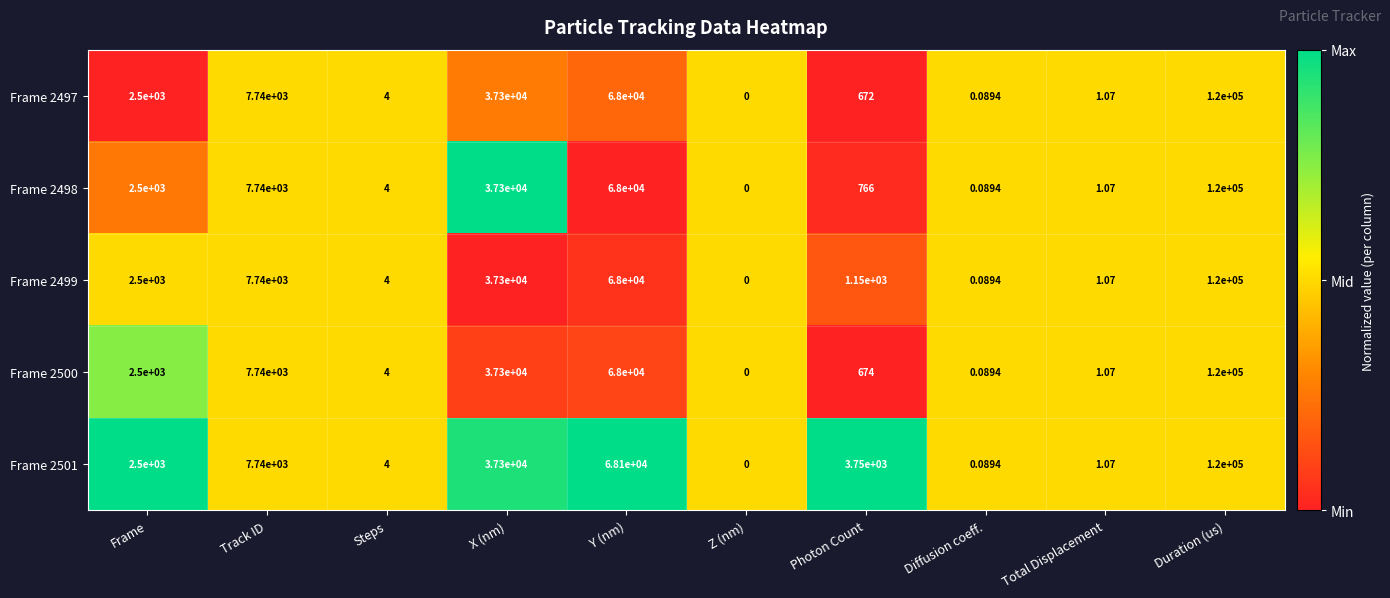

Is the value of Frame 2498 at Z (nm) greater than the value of Frame 2501 at Duration (us)?

No